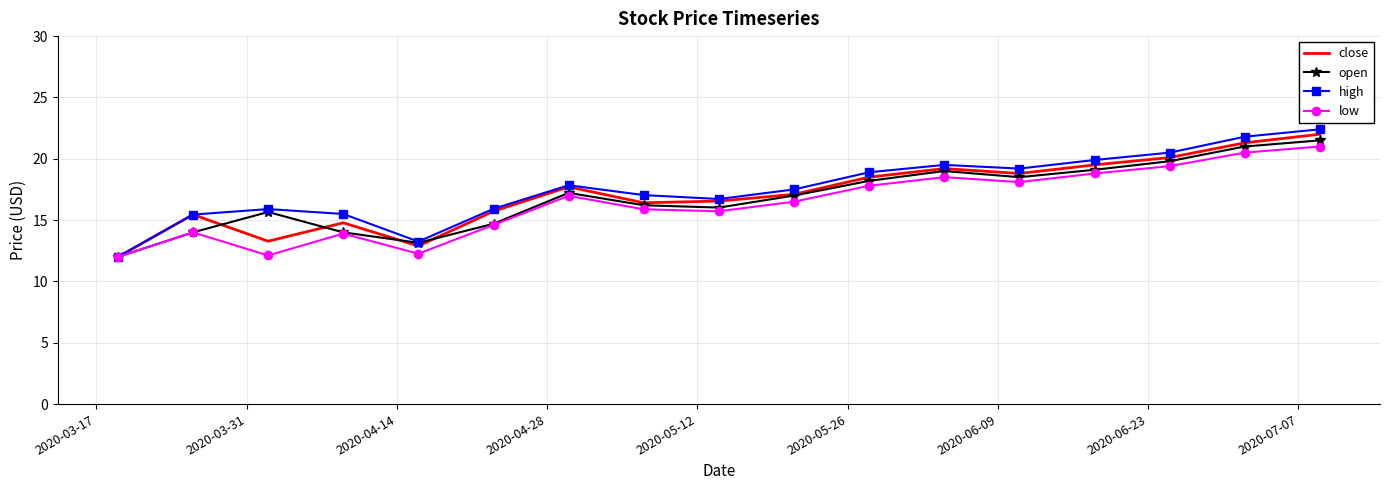

What is the highest value of the low series?

21.0